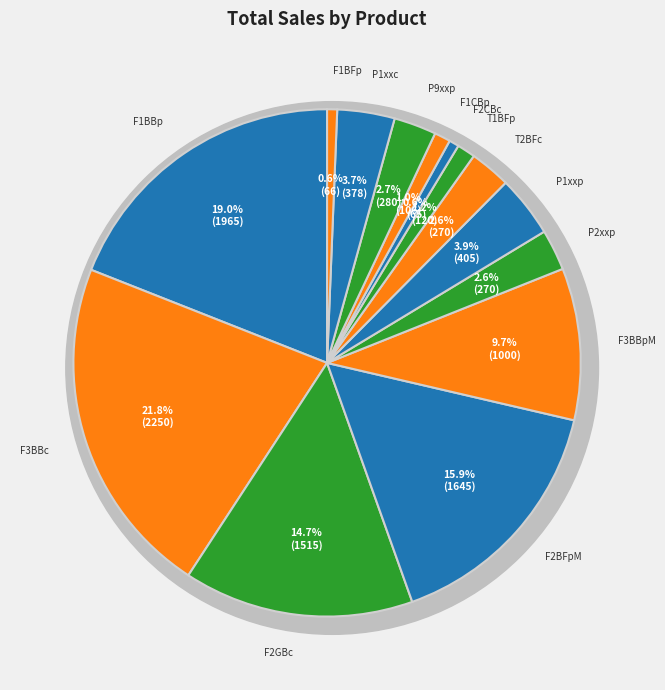

To the nearest percent, what portion does F2CBc represent?

1%